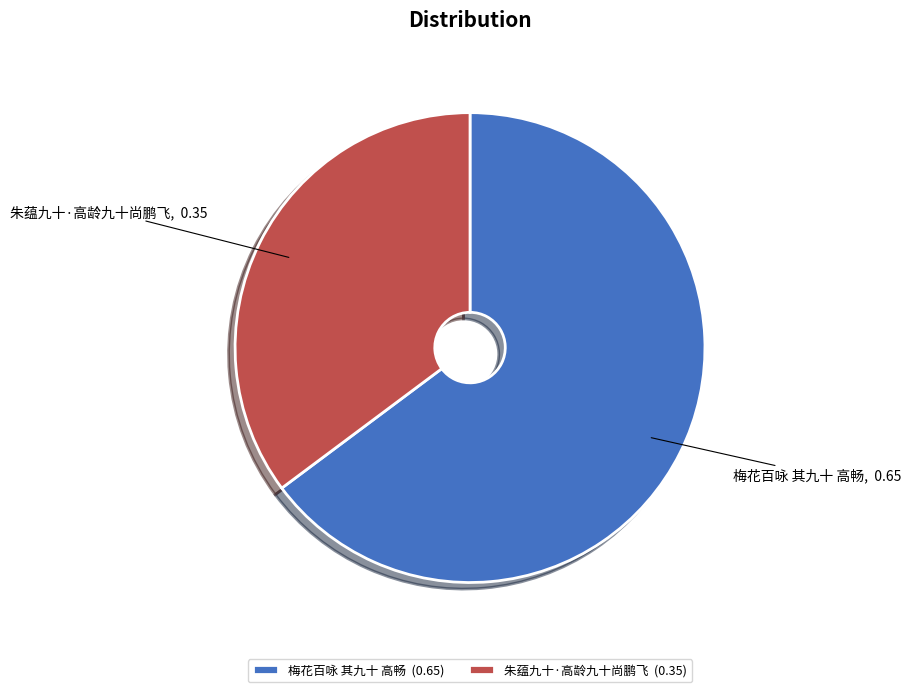

Does 梅花百咏 其九十 高畅 account for over 50% of the chart?

Yes